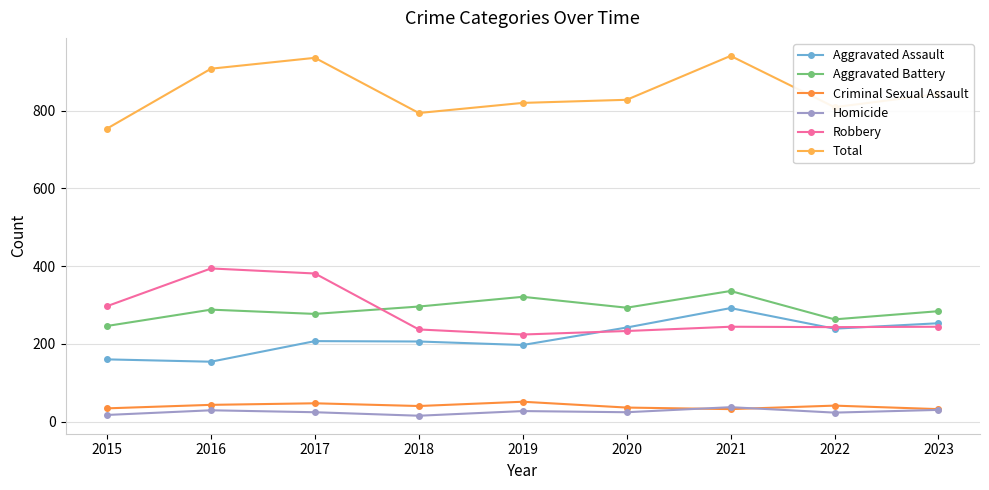

What is the spread (max minus min) of values at 2021?

909